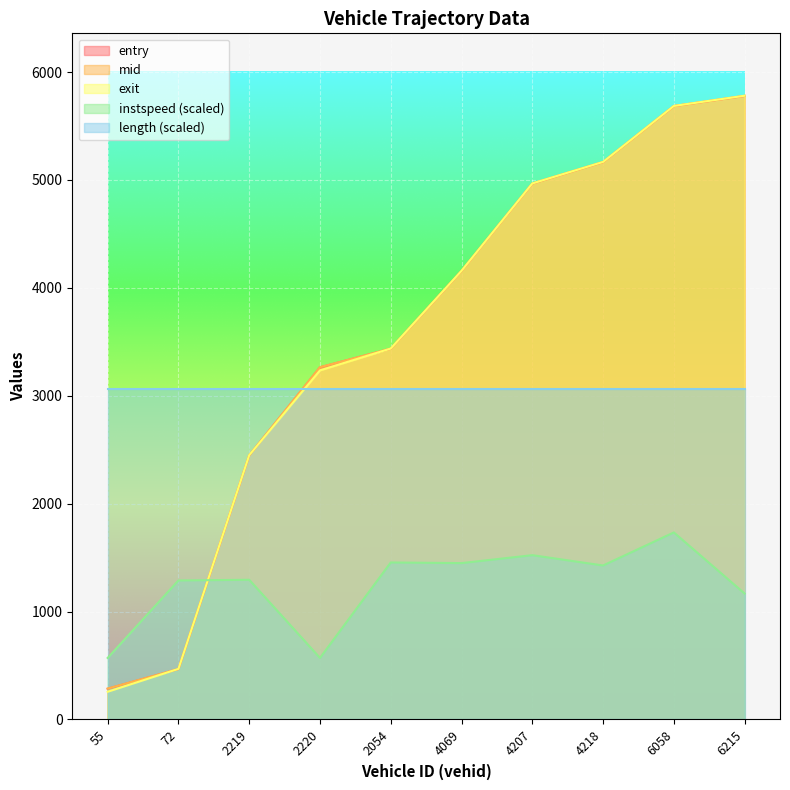

What is the total value across all series at 2220?

13396.8